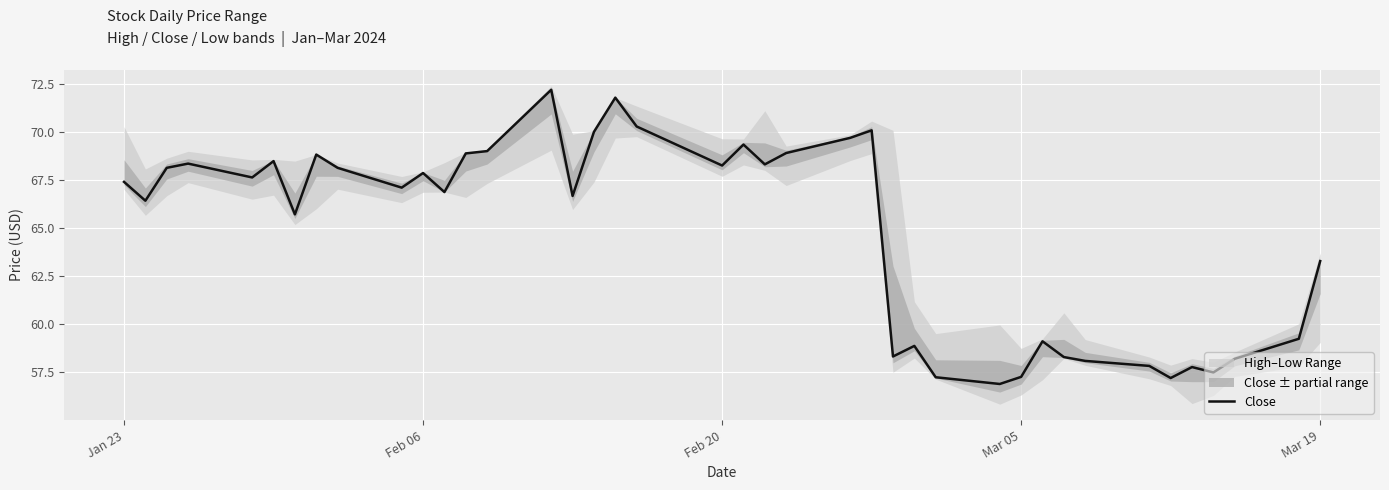

What is the lowest value of the Close series?

56.9